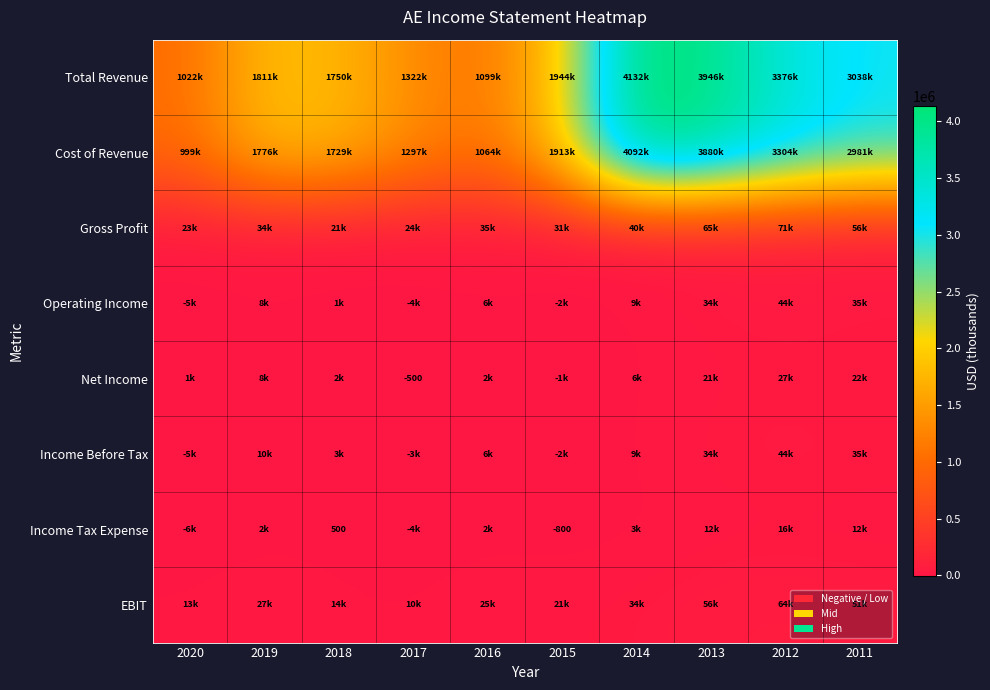

The Income Tax Expense series shows 676 at 2018. True or false?

False